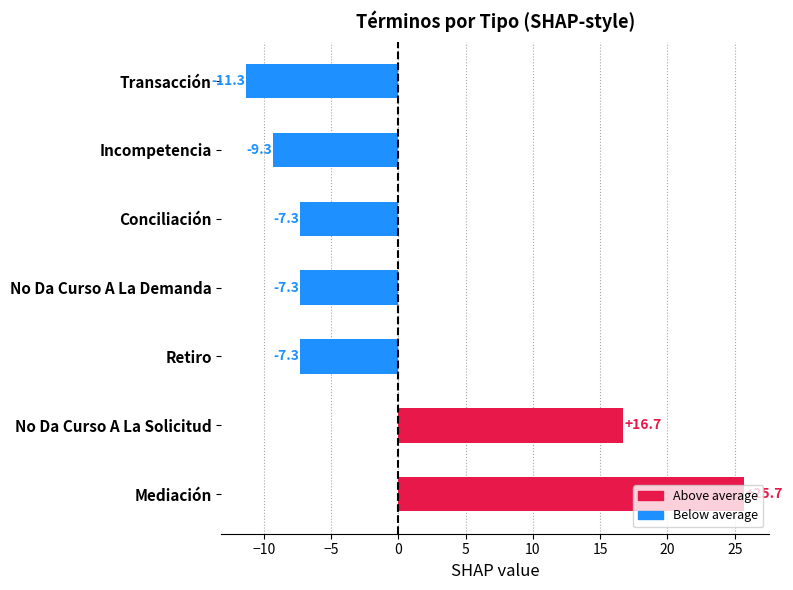

What is the maximum value shown in the chart?

25.7